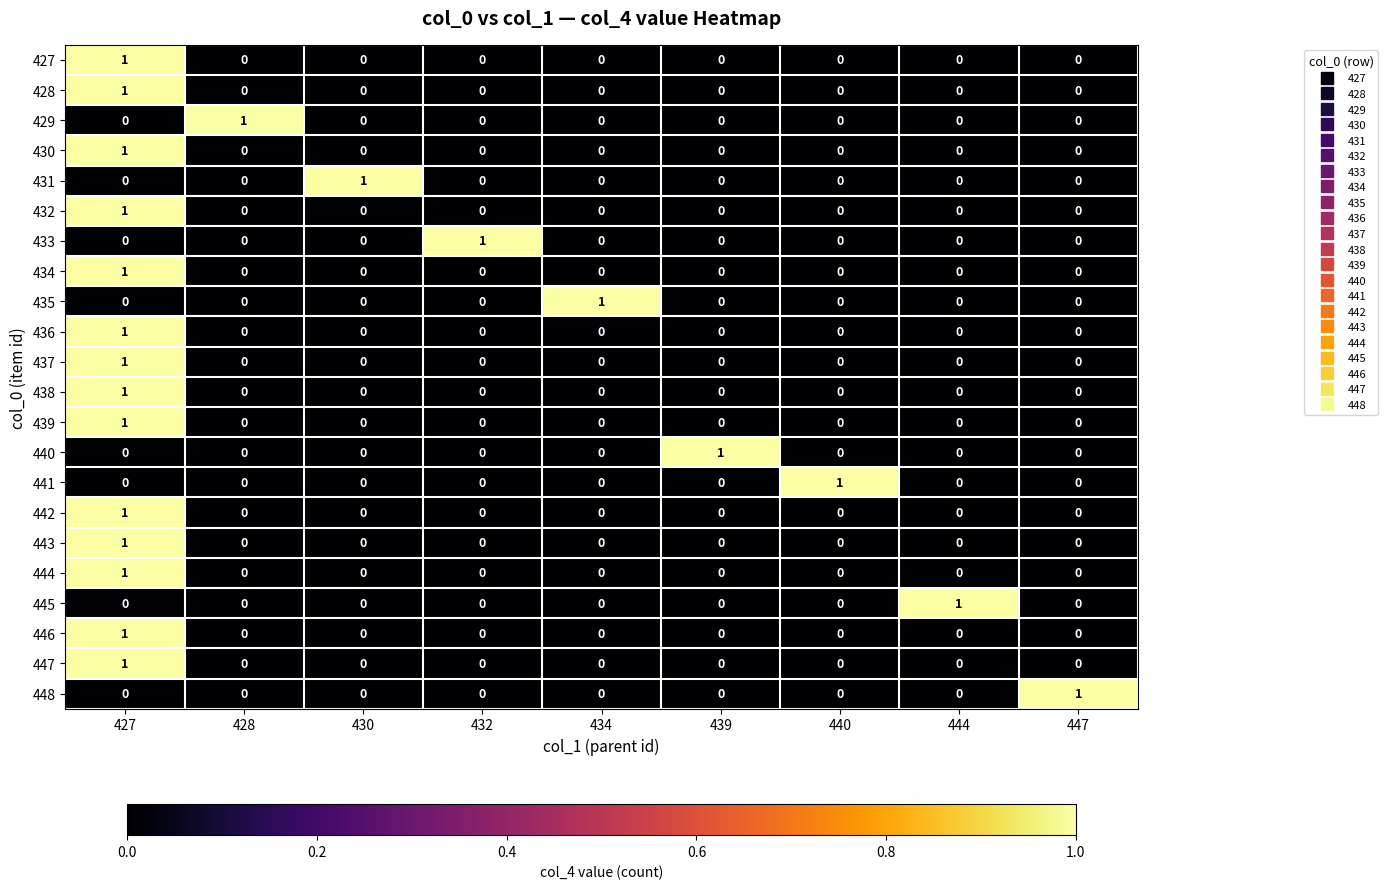

The 432 series shows 1 at 434. True or false?

False